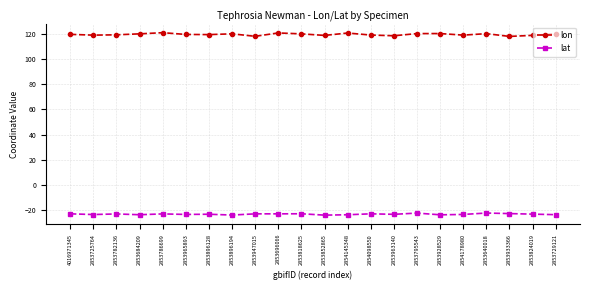

What is the total value across all series at 2853725764?

95.6